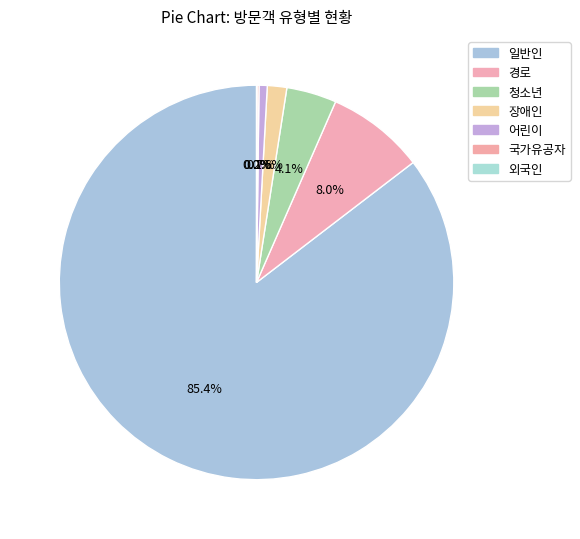

Rank the categories by value from highest to lowest.

일반인, 경로, 청소년, 장애인, 어린이, 국가유공자, 외국인